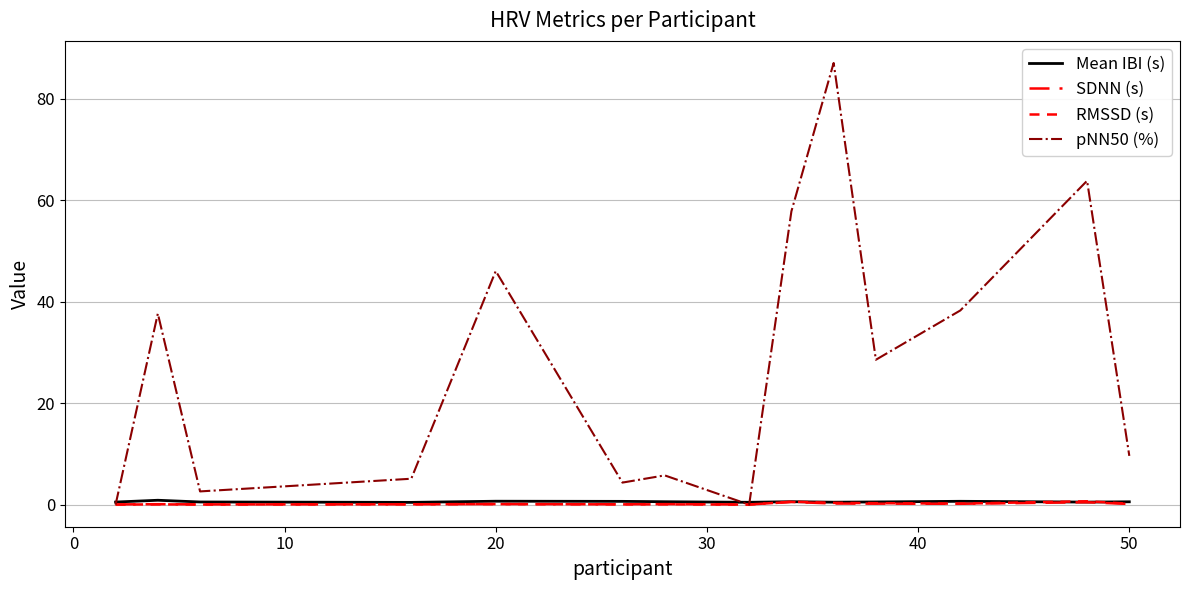

In pNN50 (%), how many points are higher than both neighbors (excluding endpoints)?

5